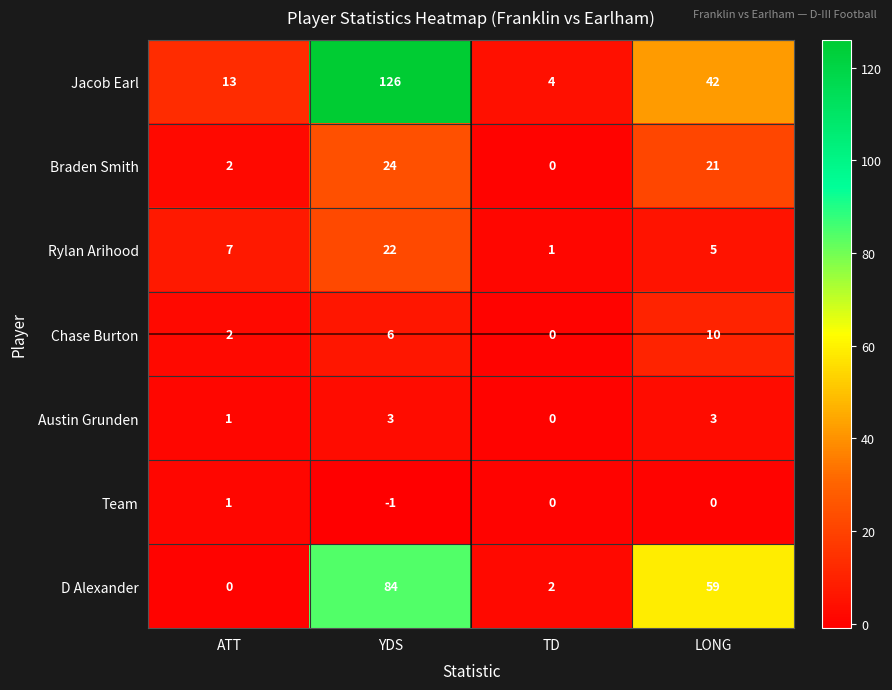

Which series has the widest spread of values?

Jacob Earl